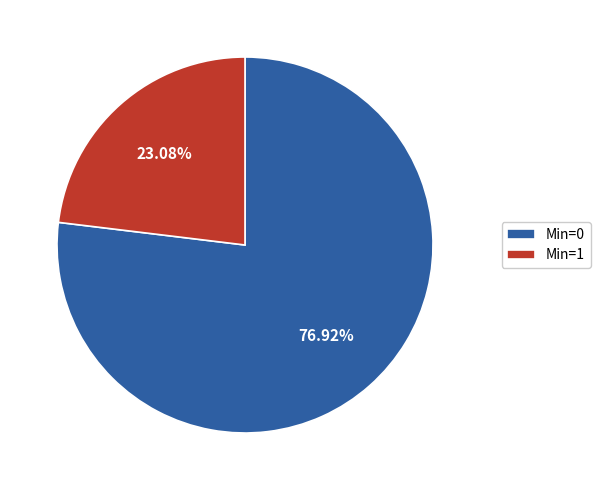

Is the sum of Min=0 and Min=1 greater than half?

Yes